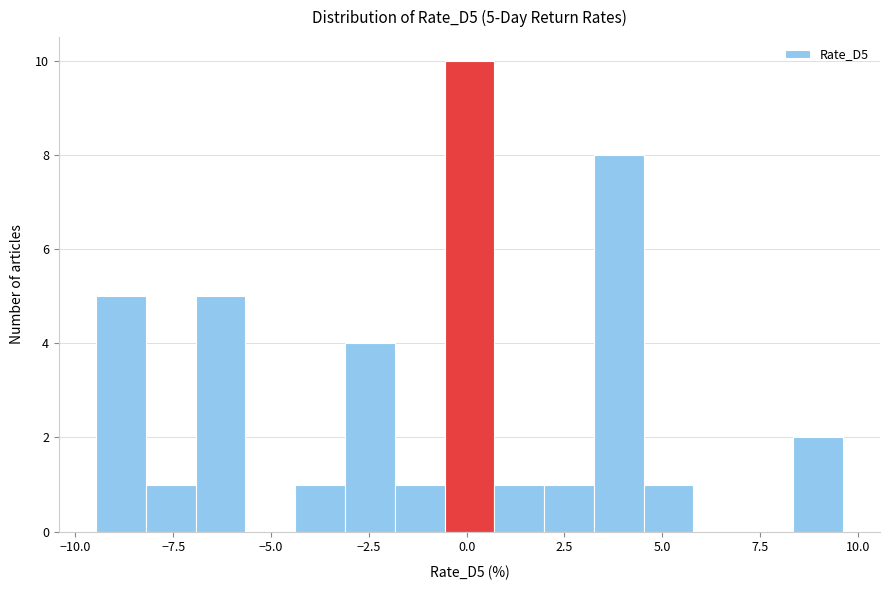

Read against the x-axis, roughly where is the centre of the tallest bar?

0.0